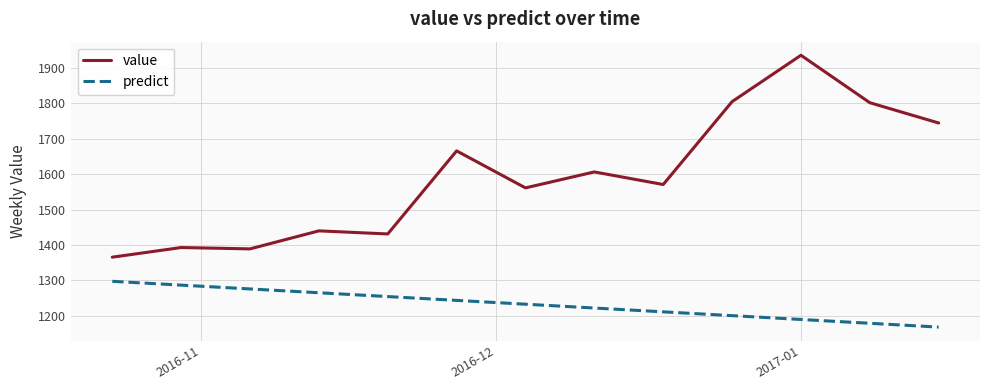

Which series has the widest spread of values?

value